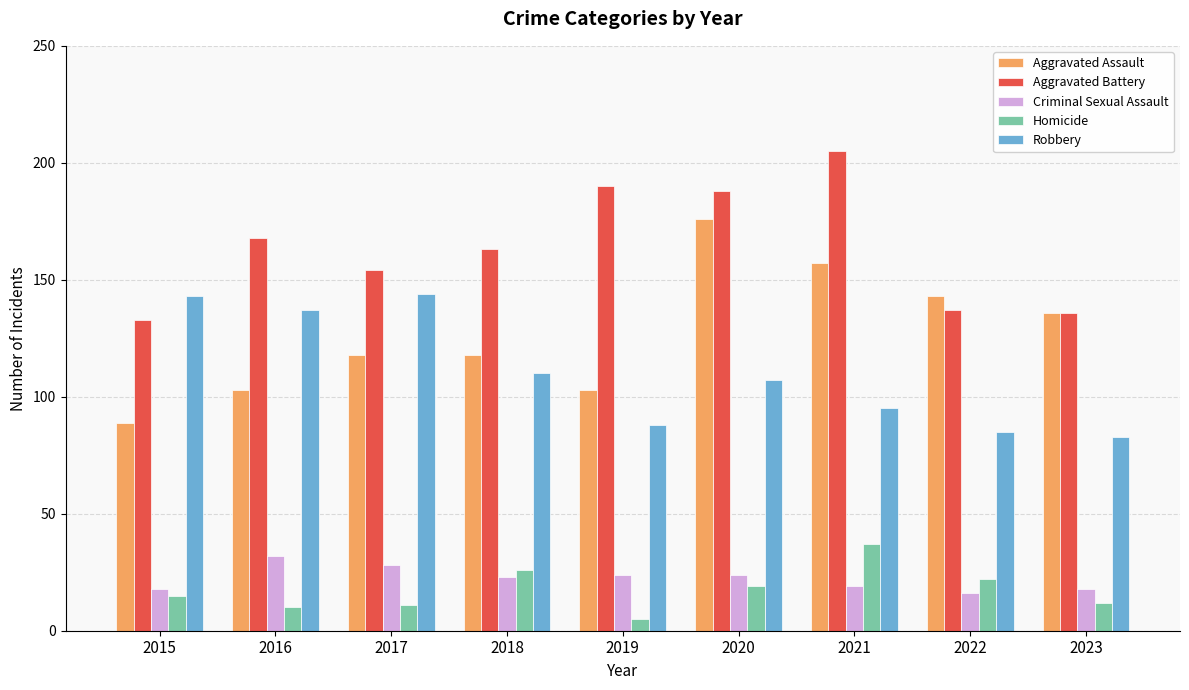

What is the maximum value shown in the chart?

205